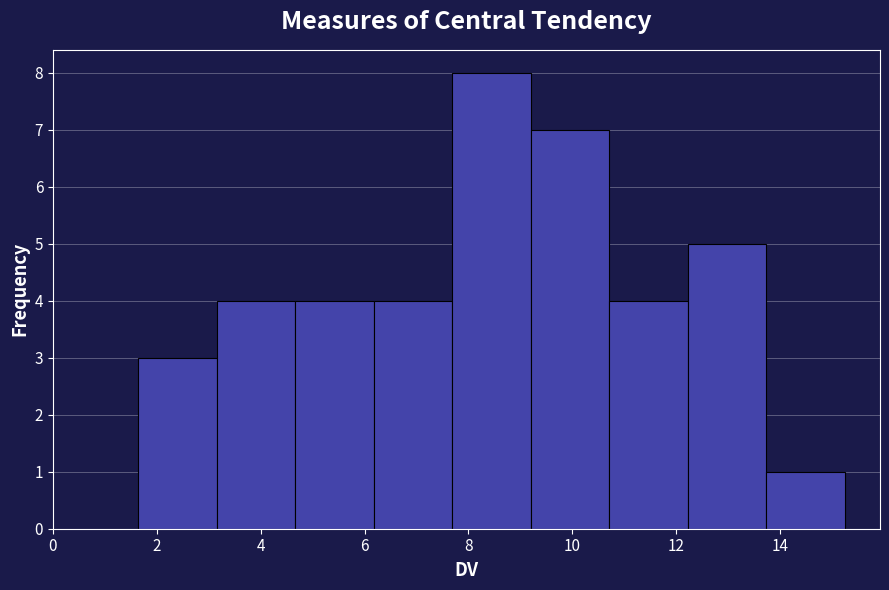

Reading left to right, transcribe this chart: for each bar, give the range it covers on the x-axis and its height. Neither the bar edges nor the heights are printed on the chart, so give them approximately, as read against the axes.

1.6 to 3.2: 3
3.2 to 4.6: 4
4.6 to 6.2: 4
6.2 to 7.6: 4
7.6 to 9.2: 8
9.2 to 10.8: 7
10.8 to 12.2: 4
12.2 to 13.8: 5
13.8 to 15.2: 1